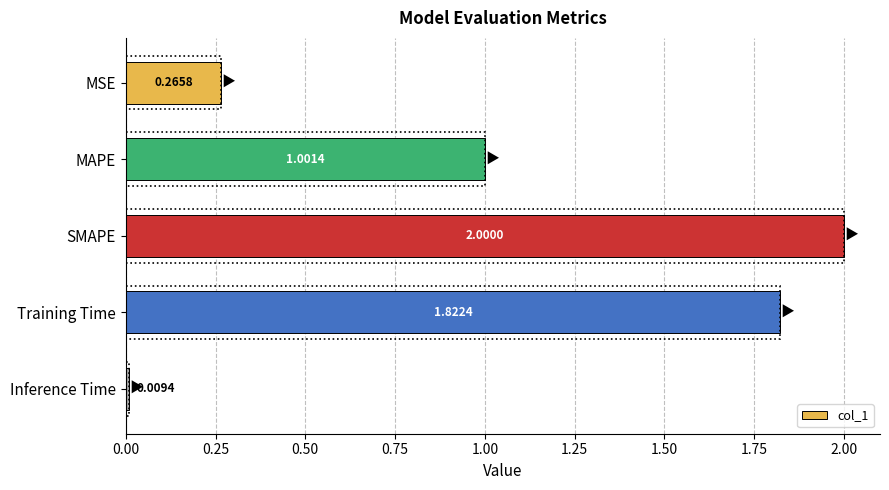

What is the greatest value displayed?

2.0